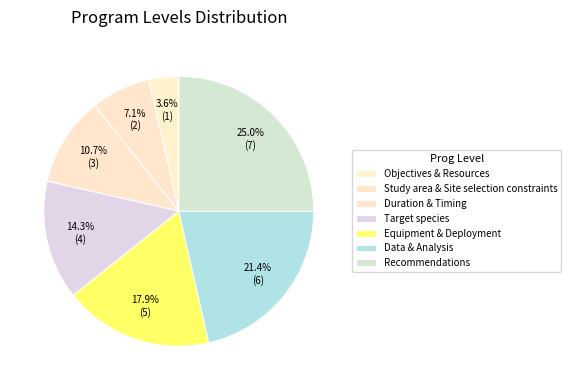

What percentage is NOT represented by Equipment & Deployment?

82.1%